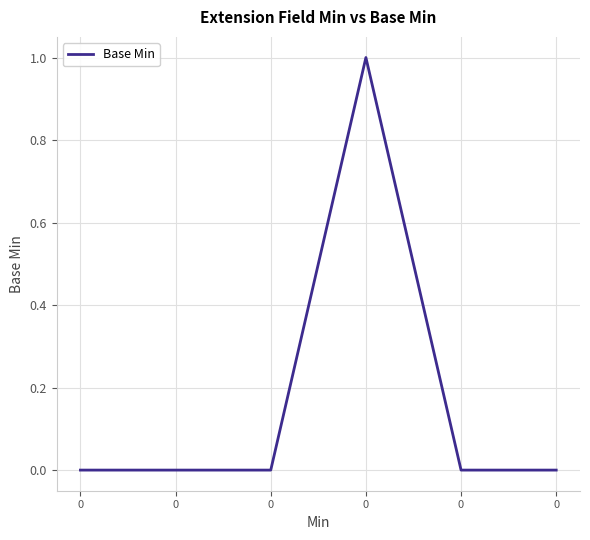

Reading right to left, extract all data points from this chart.

0=0	0=0	0=1	0=0	0=0	0=0